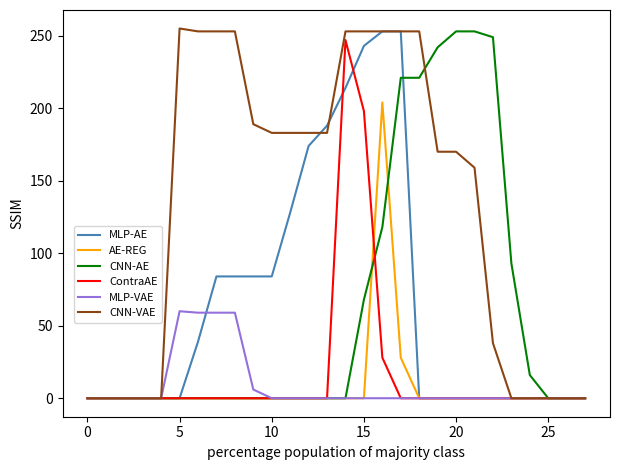

What is the greatest value displayed?

255